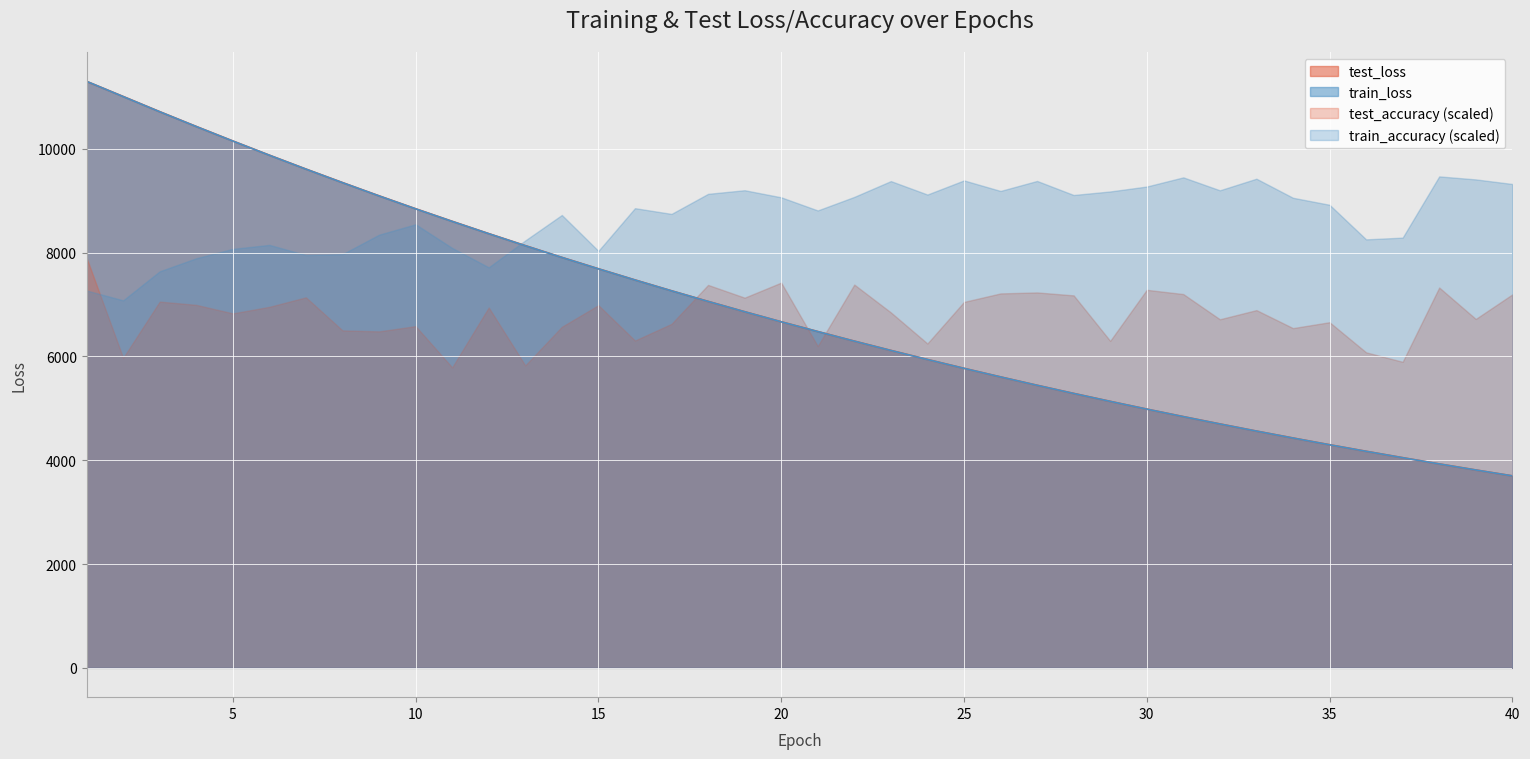

True or false: test_loss and train_loss cross at least once.

True